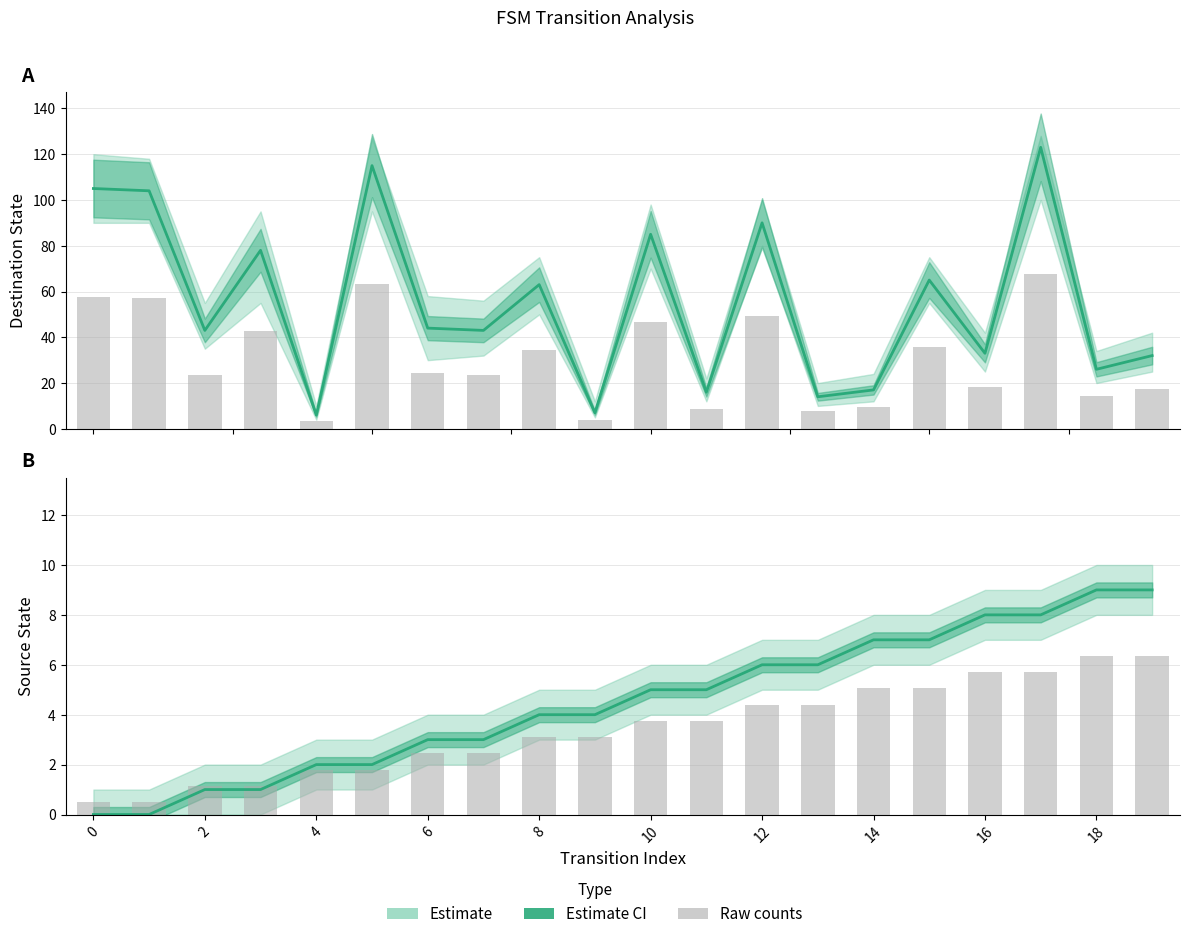

Reading left to right, what are all the values shown in this chart?

destination_state: 105.0	104.0	43.0	78.0	6.0	115.0	44.0	43.0	63.0	7.0	85.0	16.0	90.0	14.0	17.0	65.0	33.0	123.0	26.0	32.0
destination_state bars: 57.8	57.2	23.7	42.9	3.3	63.3	24.2	23.7	34.7	3.9	46.8	8.8	49.5	7.7	9.4	35.8	18.2	67.7	14.3	17.6
source_state: 0.0	0.0	1.0	1.0	2.0	2.0	3.0	3.0	4.0	4.0	5.0	5.0	6.0	6.0	7.0	7.0	8.0	8.0	9.0	9.0
source_state bars: 0.5	0.5	1.1	1.1	1.8	1.8	2.5	2.5	3.1	3.1	3.8	3.8	4.4	4.4	5.0	5.0	5.7	5.7	6.4	6.4